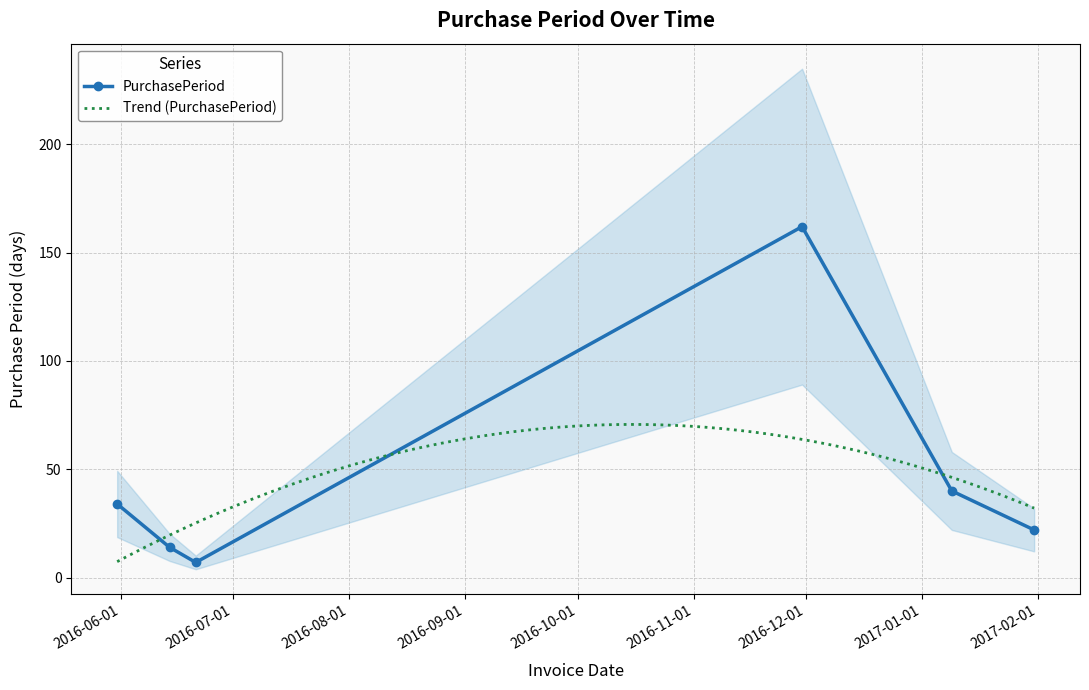

What is the difference between the values at 2017-01-31 and 2016-11-30?

140